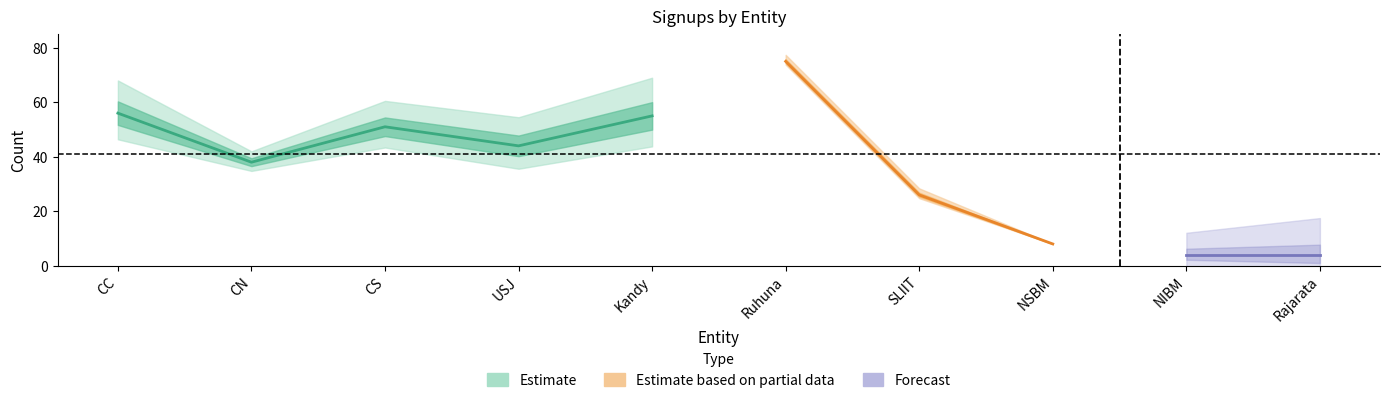

Which has a higher value, NIBM or NSBM?

NSBM